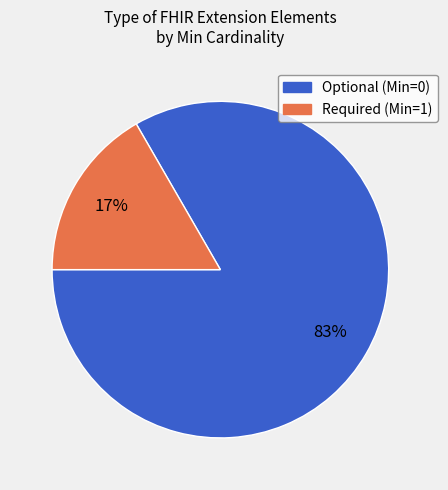

Does any single category account for the majority?

Yes